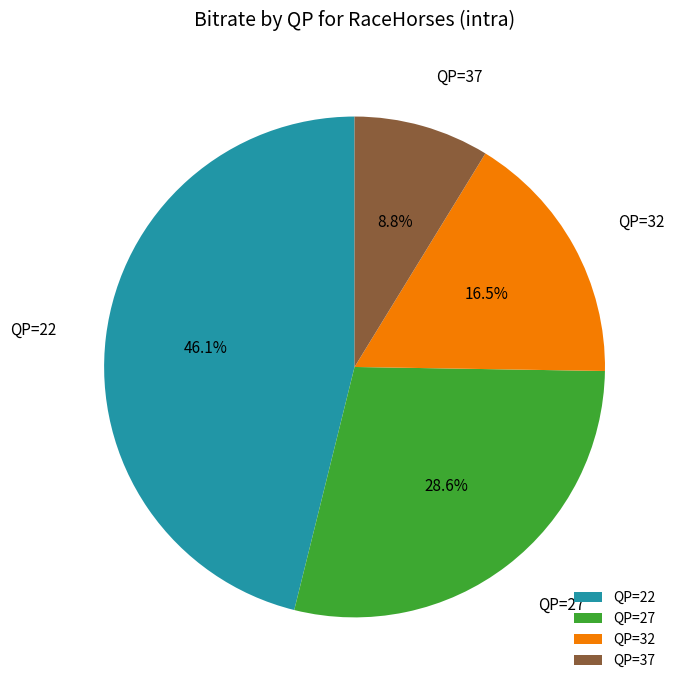

How many segments does this pie chart have?

4